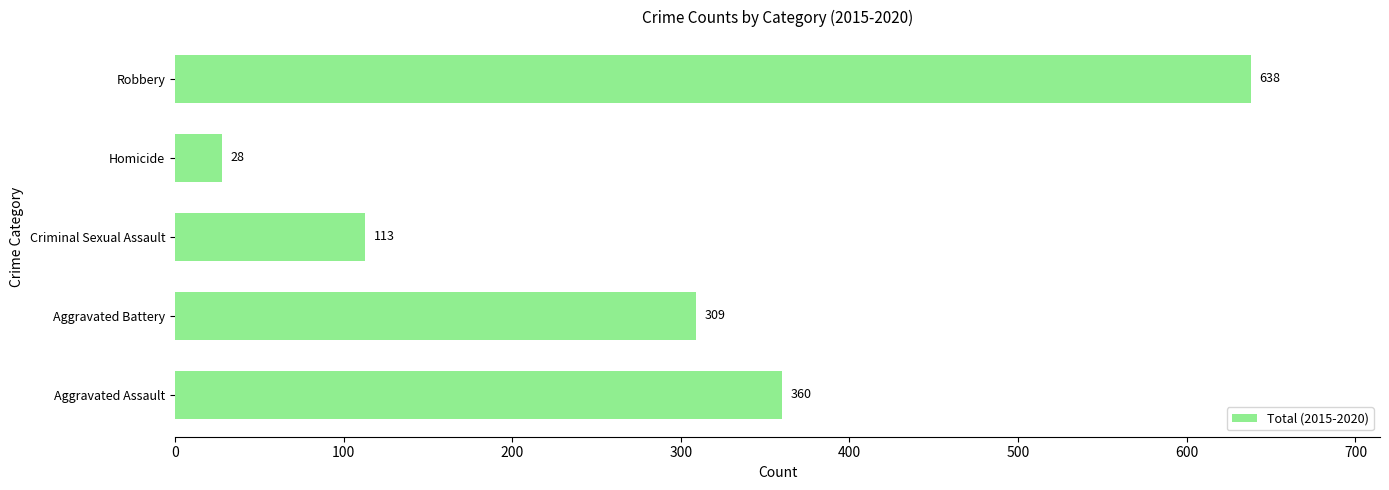

Rank the categories by value from lowest to highest.

Homicide, Criminal Sexual Assault, Aggravated Battery, Aggravated Assault, Robbery